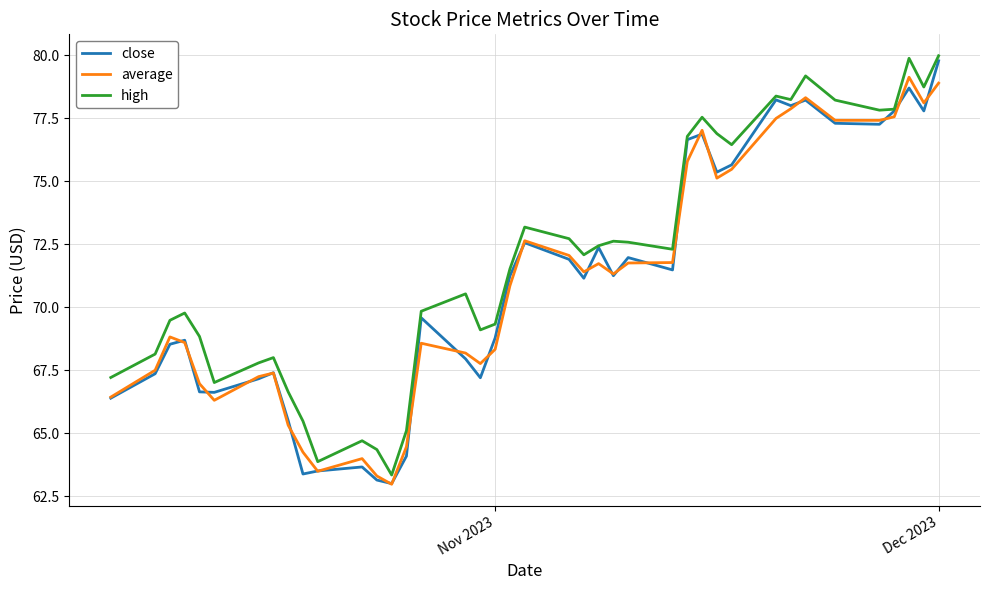

What are all the series names shown in the legend?

close, average, high